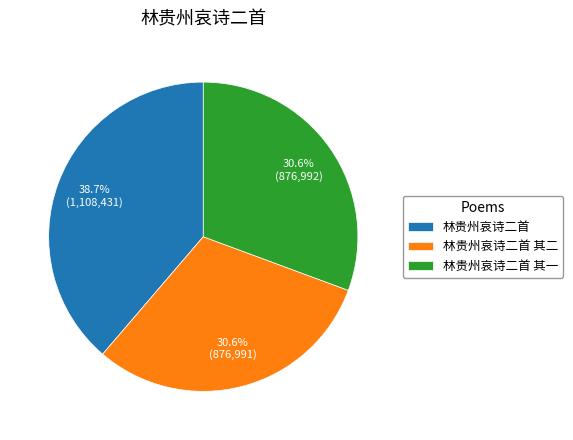

To the nearest percent, what is the difference between the 林贵州哀诗二首 and 林贵州哀诗二首 其一 slice percentages?

8%